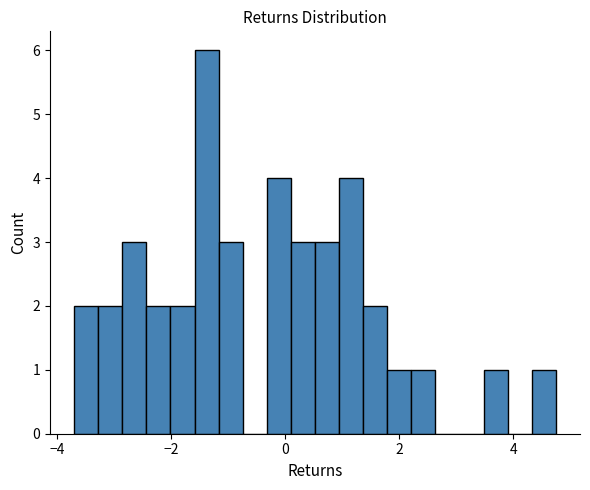

Read against the x-axis, roughly where is the centre of the tallest bar?

-1.4